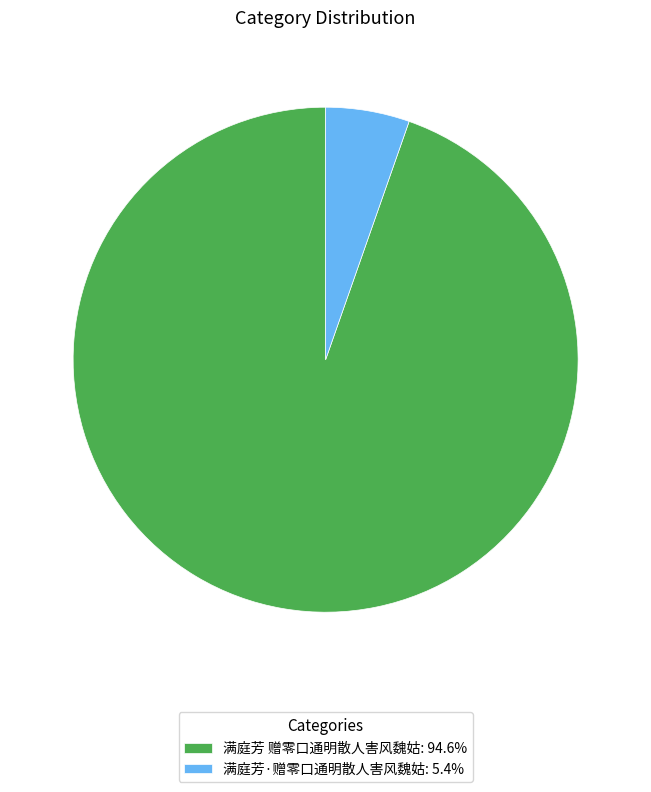

The 满庭芳·赠零口通明散人害风魏姑 slice represents 13% of the pie. True or false?

False